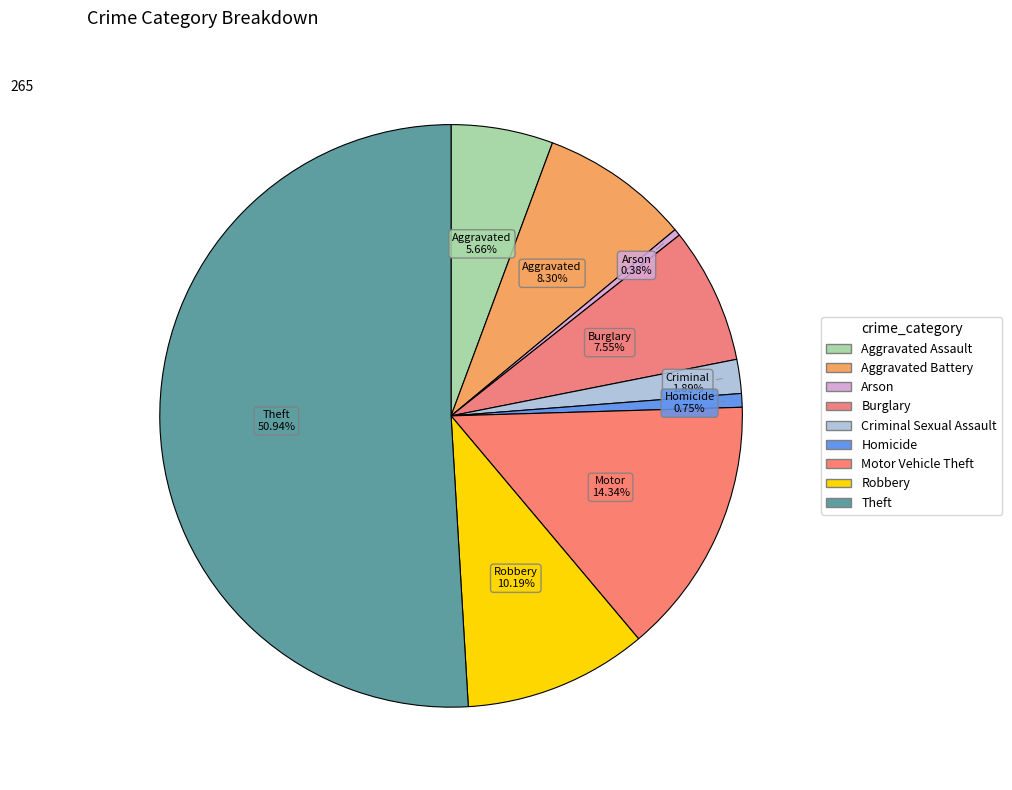

To the nearest percent, what is the average slice percentage?

11%